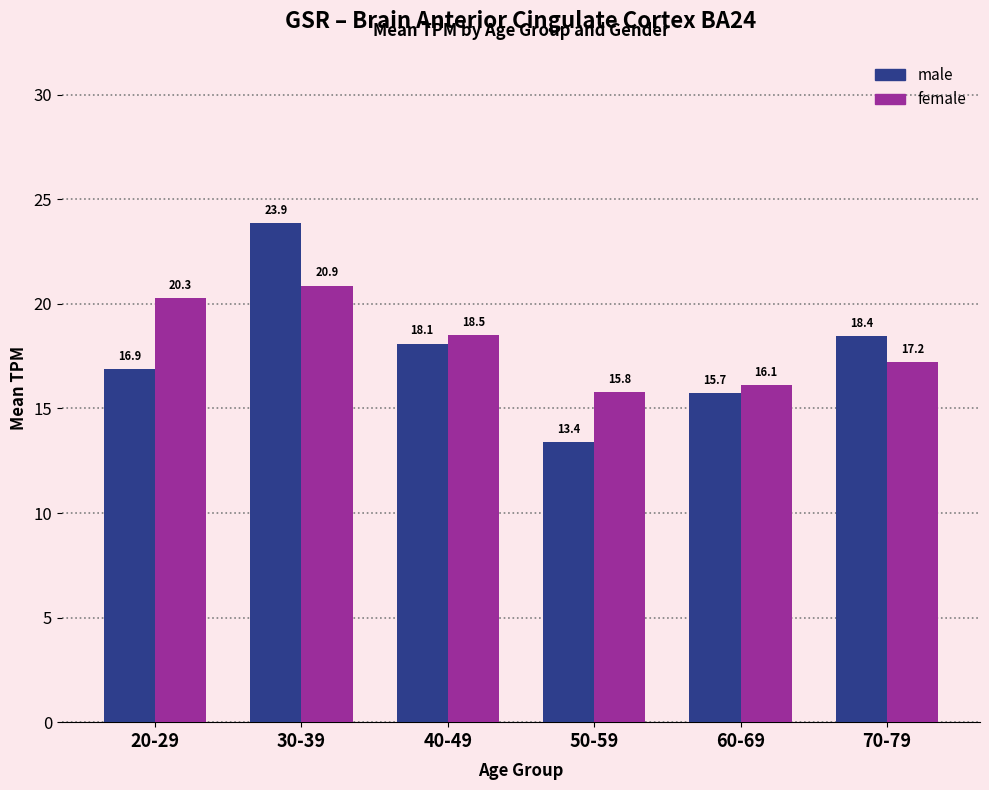

What is the spread (max minus min) of values at 30-39?

3.0